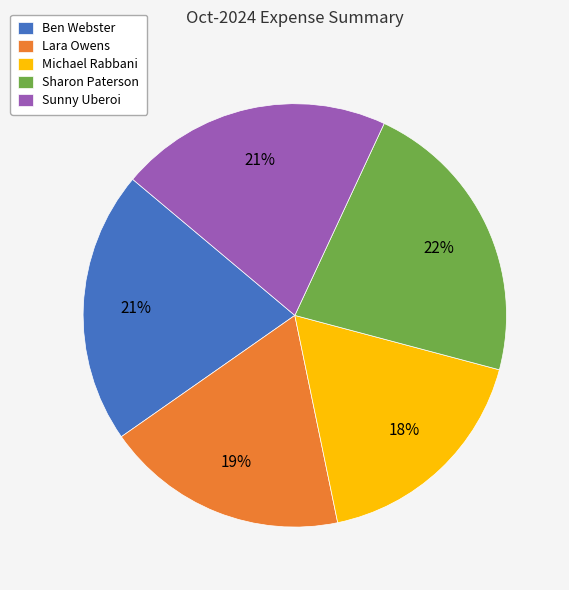

To the nearest percent, what is the average slice percentage?

20%